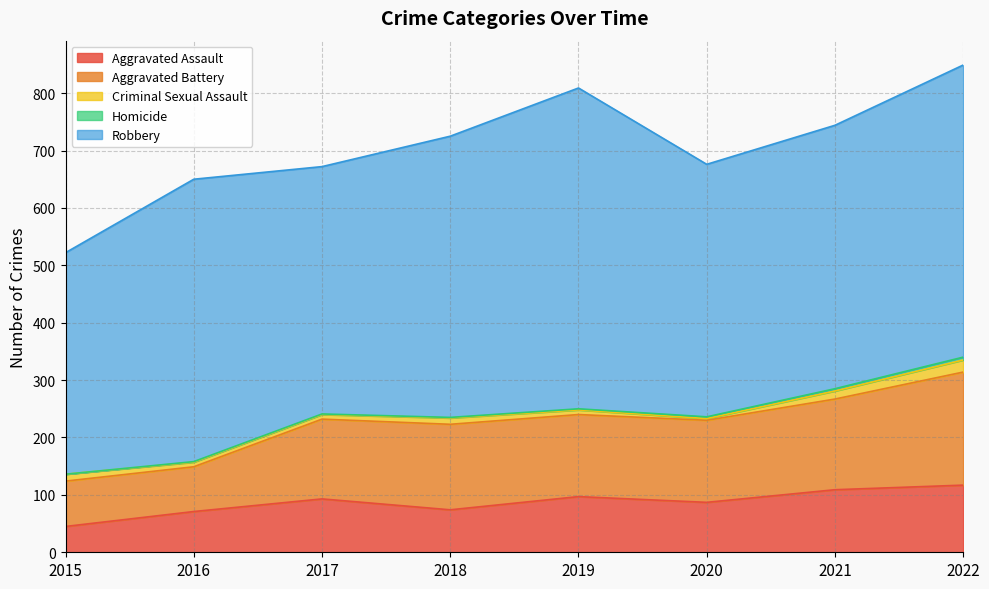

Rank the categories by Robbery value from lowest to highest.

2015, 2017, 2020, 2021, 2018, 2016, 2022, 2019